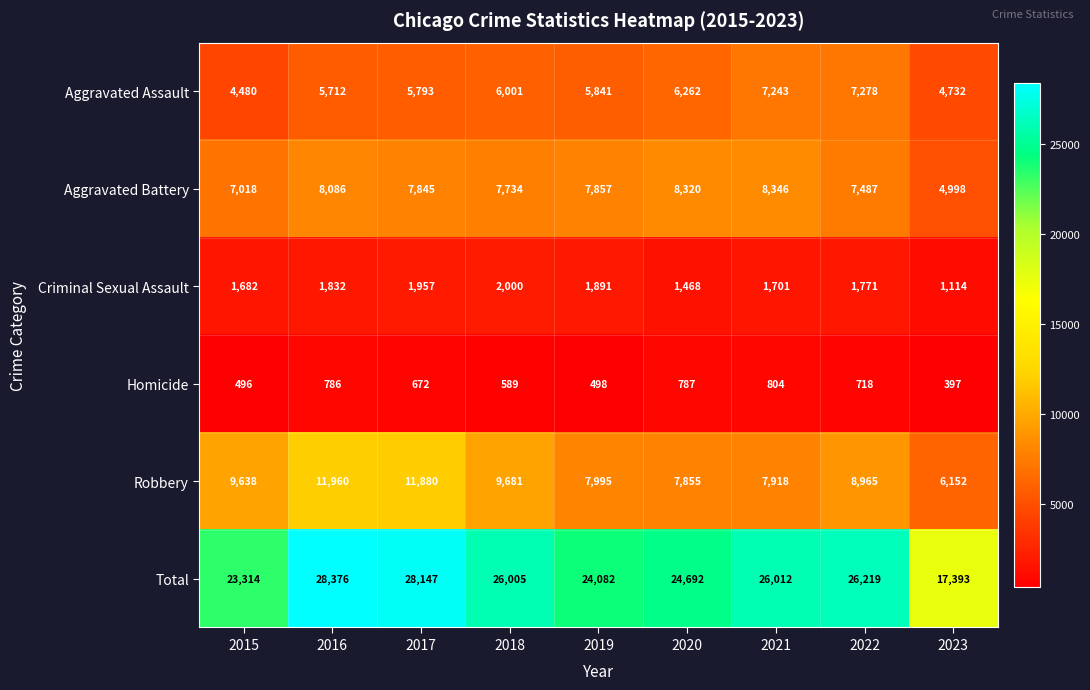

Which series has the widest spread of values?

Total